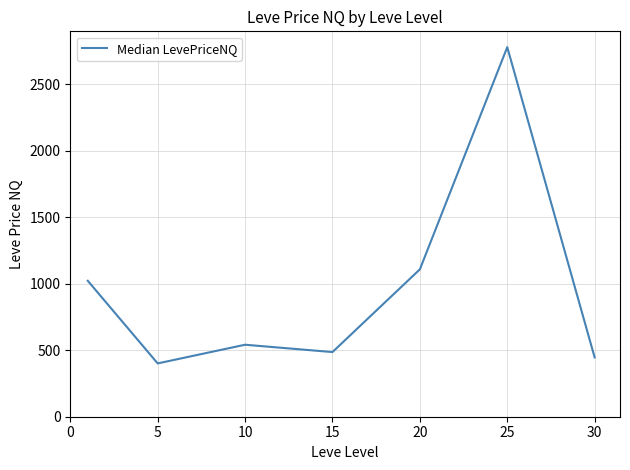

True or false: the data has more than 0 interior local peaks.

True